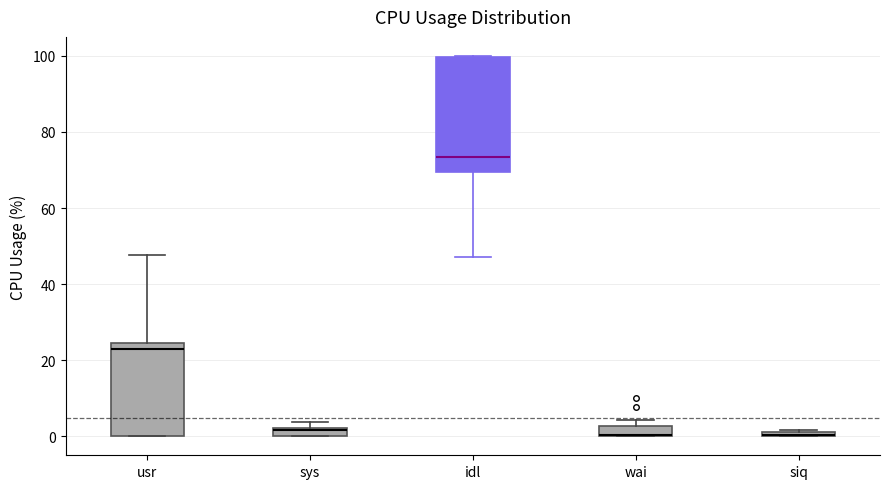

Where is the lower edge of the box for siq on the y-axis? The values are not printed on the chart, so give them approximately, as read against the axis.

0